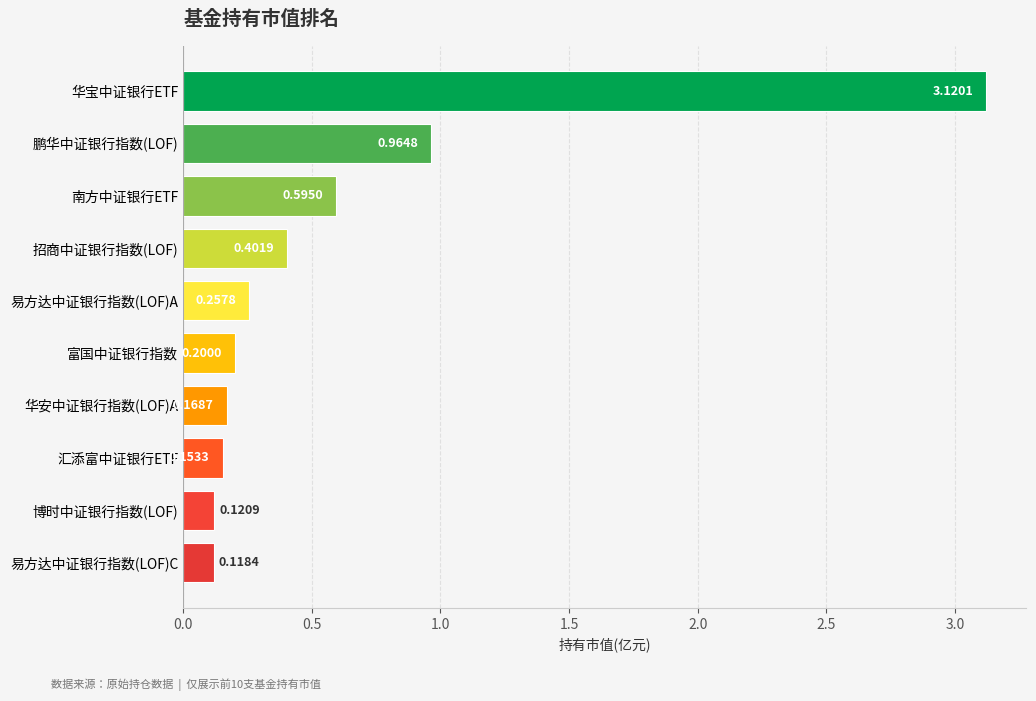

List the labels in order of value, smallest first.

易方达中证银行指数(LOF)C, 博时中证银行指数(LOF), 汇添富中证银行ETF, 华安中证银行指数(LOF)A, 富国中证银行指数, 易方达中证银行指数(LOF)A, 招商中证银行指数(LOF), 南方中证银行ETF, 鹏华中证银行指数(LOF), 华宝中证银行ETF